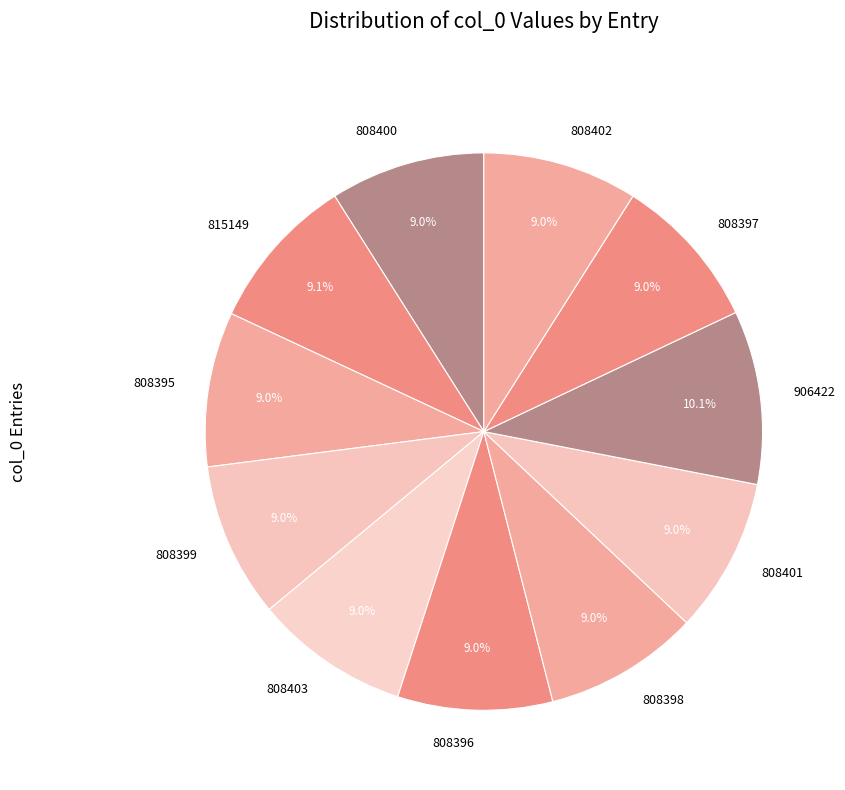

Approximately how many times larger is the value at 906422 compared to 808395?

1.1